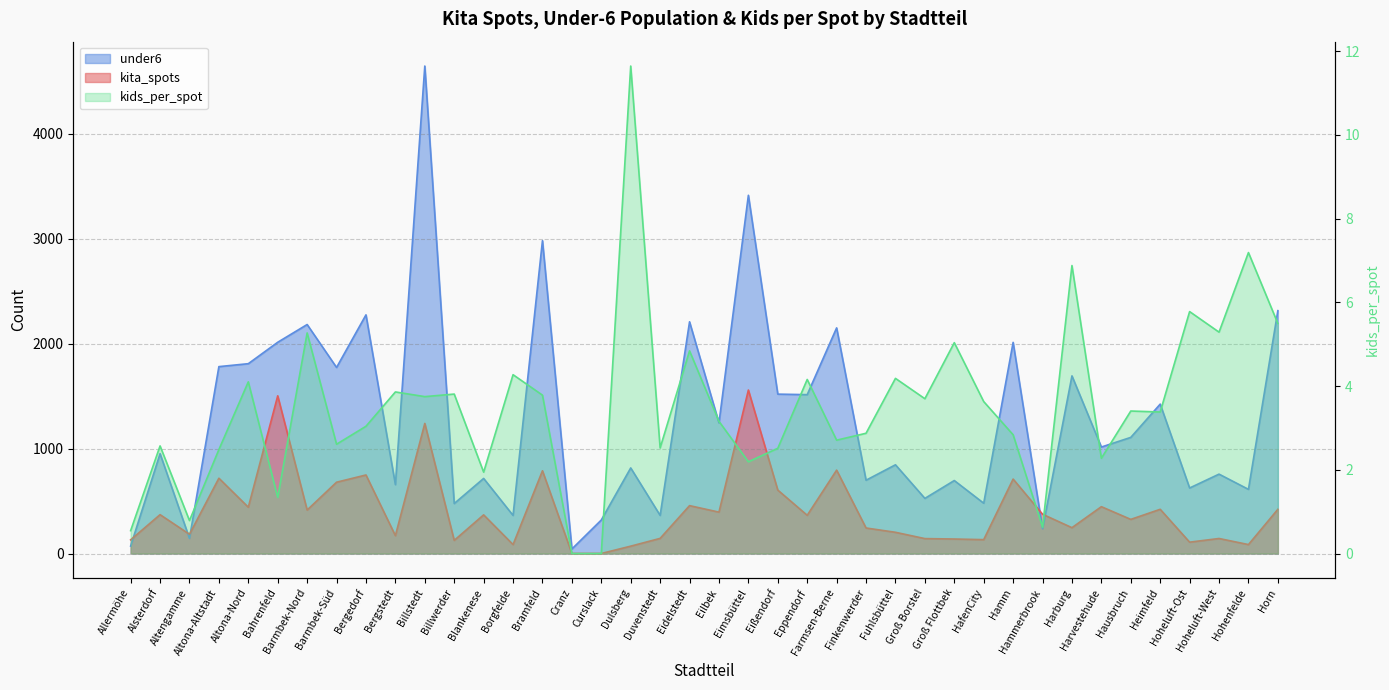

What value does the kids_per_spot series have at Barmbek-Süd?

2.6